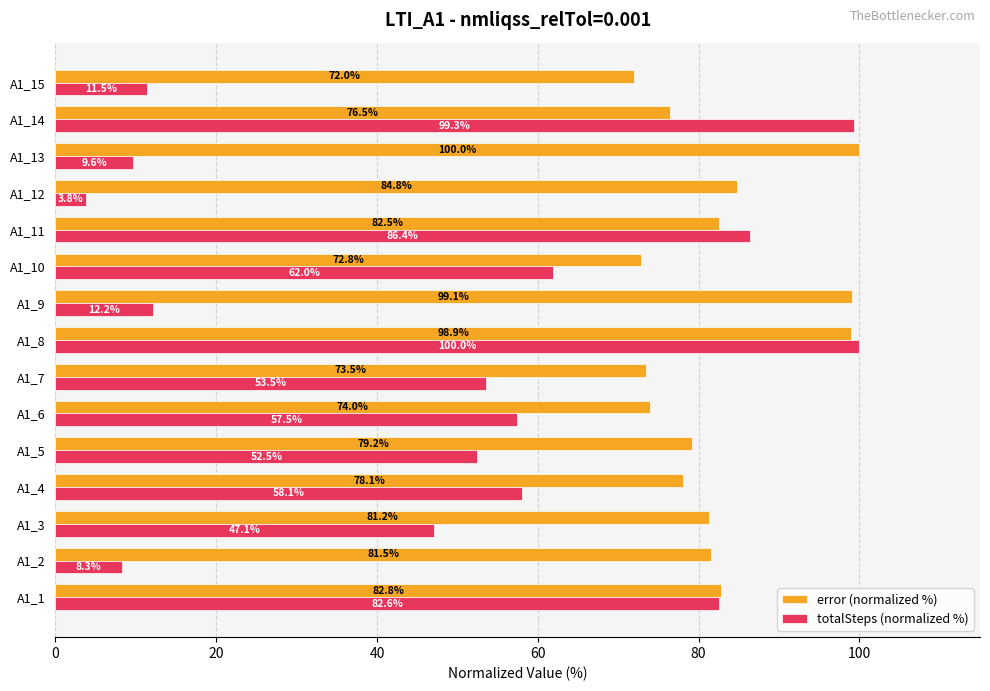

What is the sum of all totalSteps (normalized %) values?

744.3